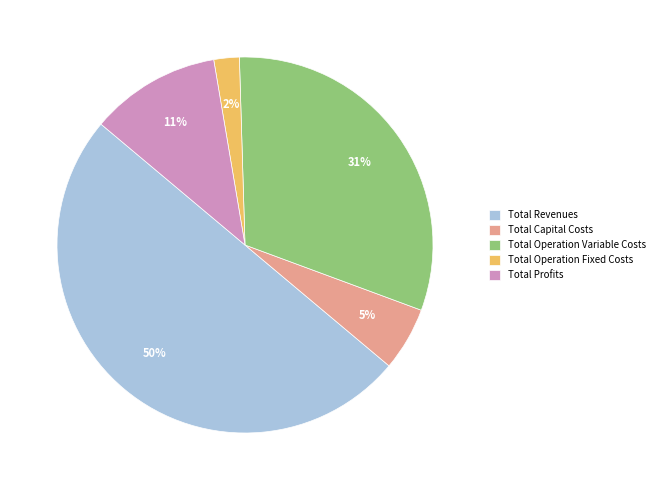

How many slices are in this pie chart?

5